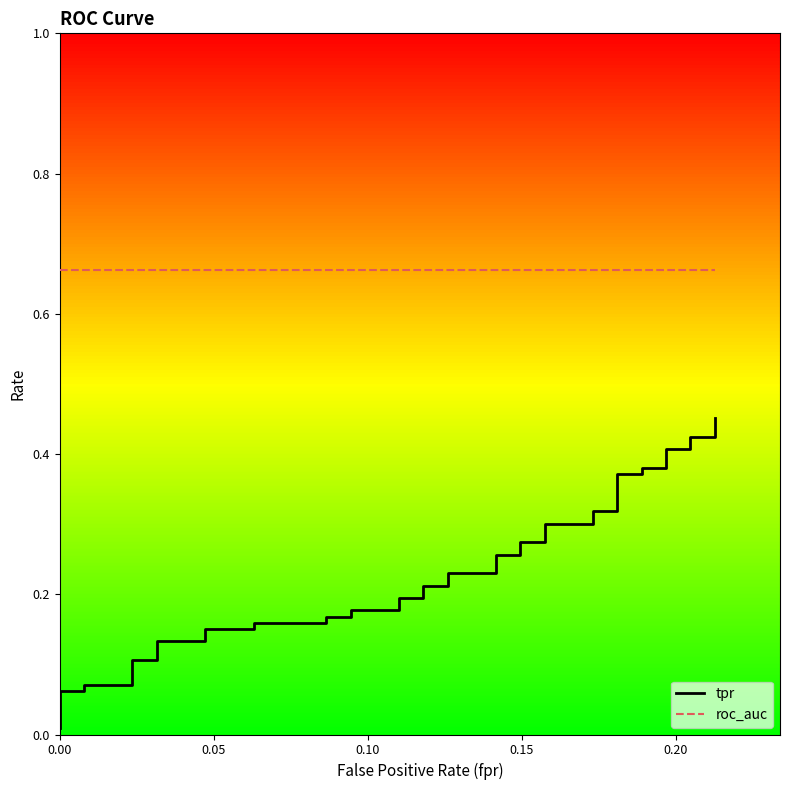

True or false: tpr and roc_auc cross at least once.

False